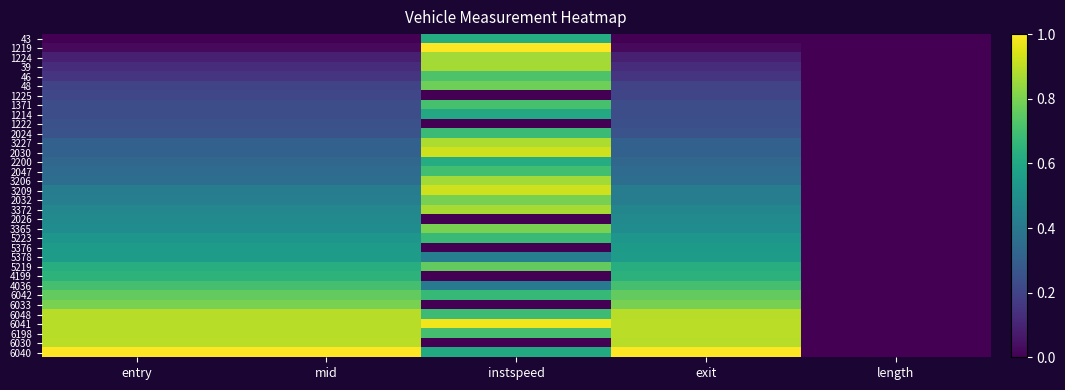

What is the difference between the highest and lowest values at entry?

1.0